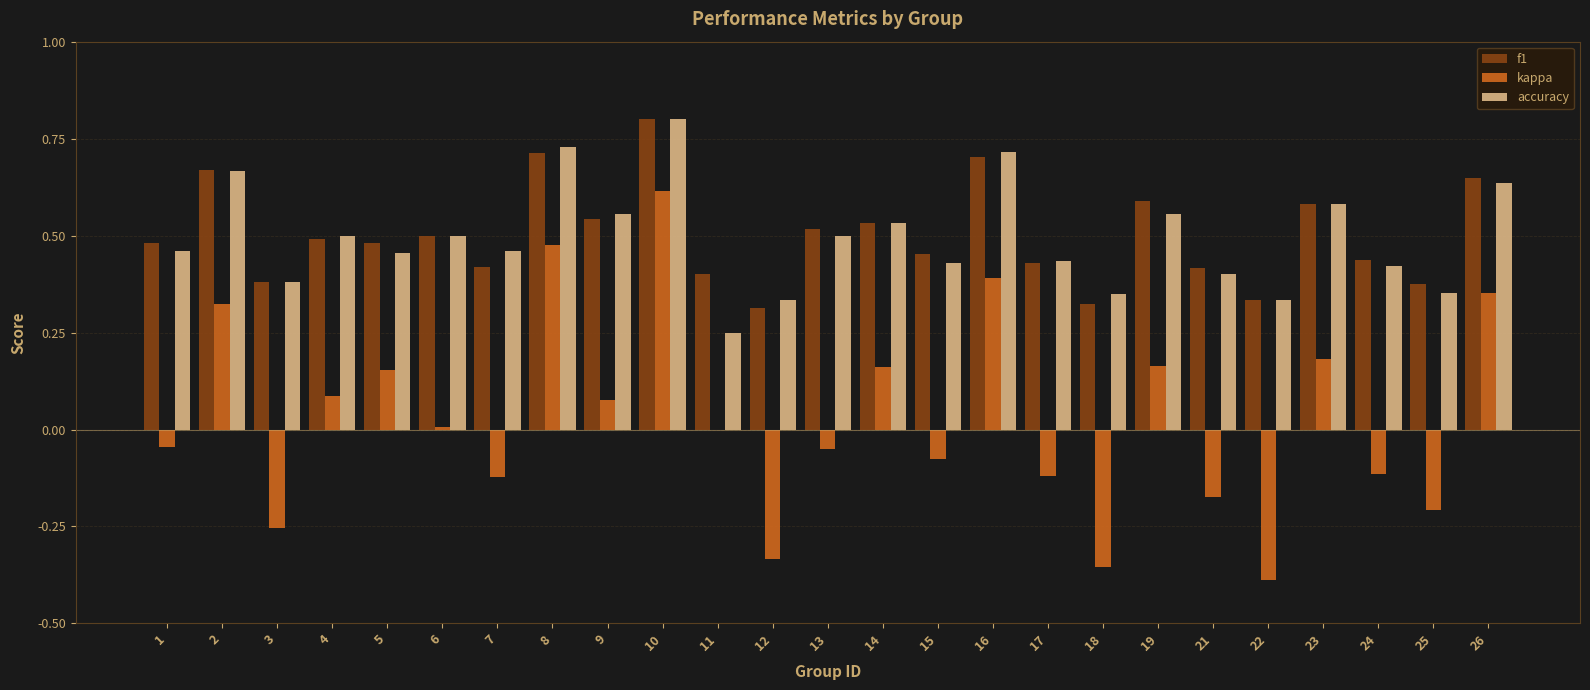

What is the highest value of the accuracy series?

0.8